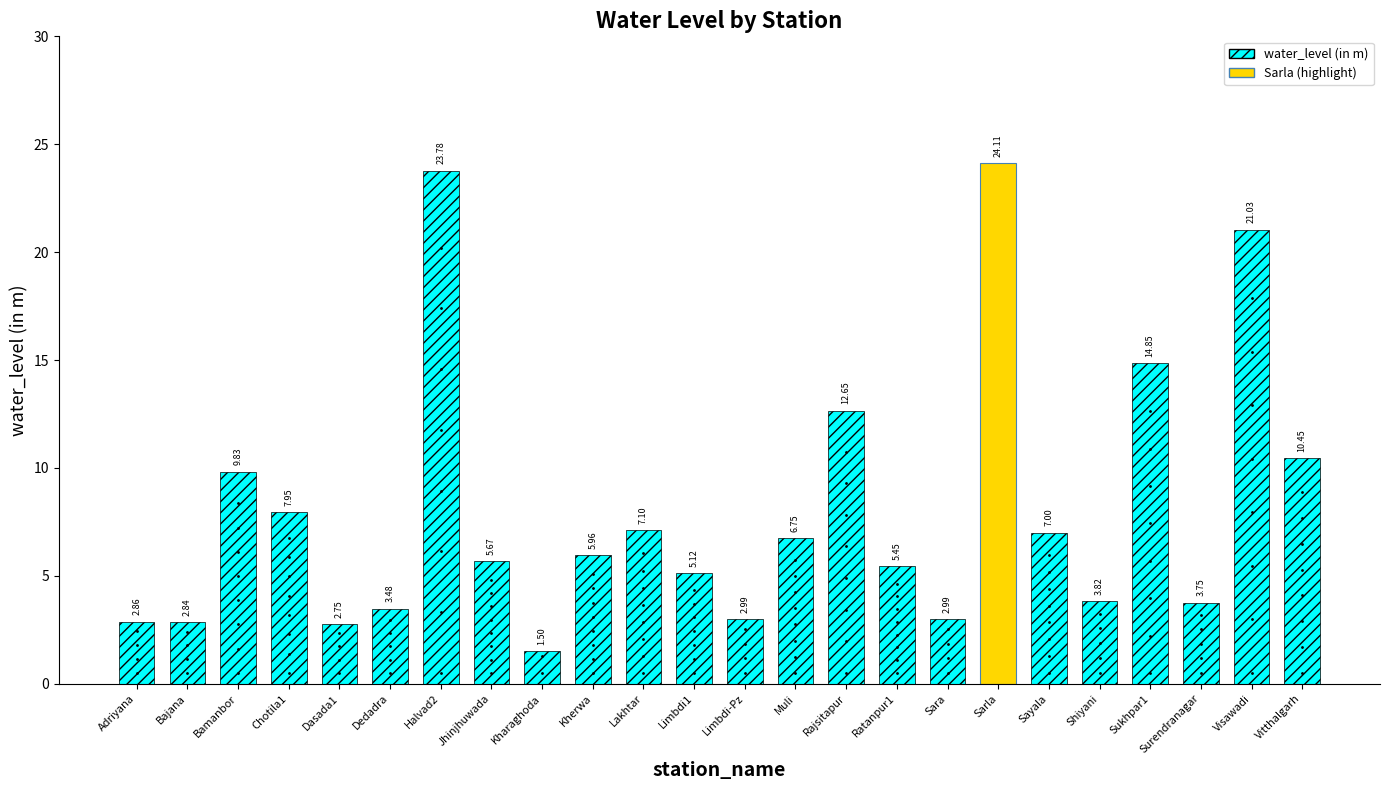

Count the number of values greater than 5.

15